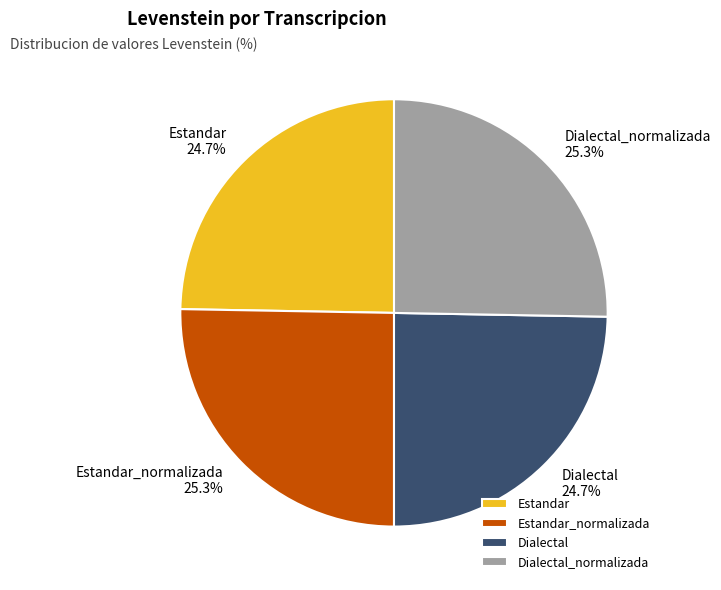

To the nearest percent, what percentage of the pie is Dialectal_normalizada?

25%